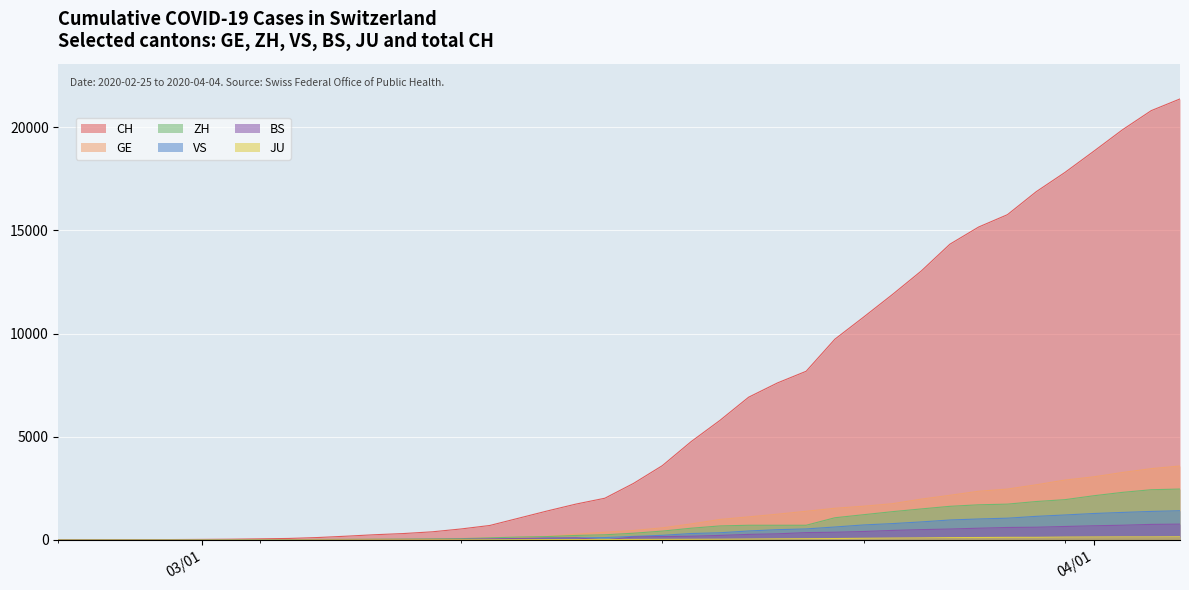

What is the average value of the ZH series?

718